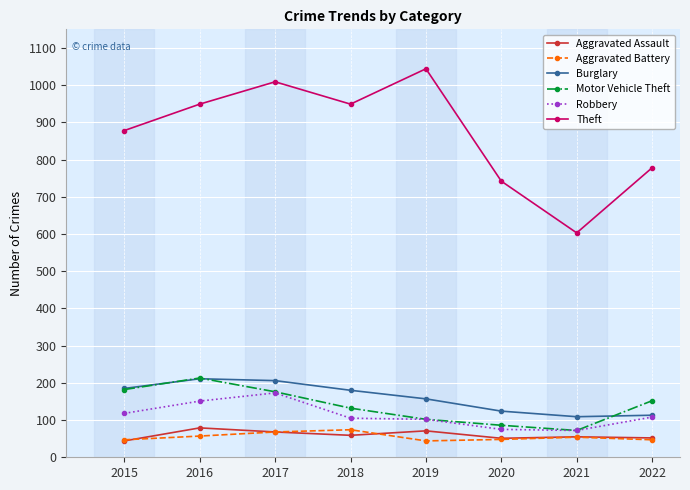

True or false: Motor Vehicle Theft has more than 0 interior local peaks.

True